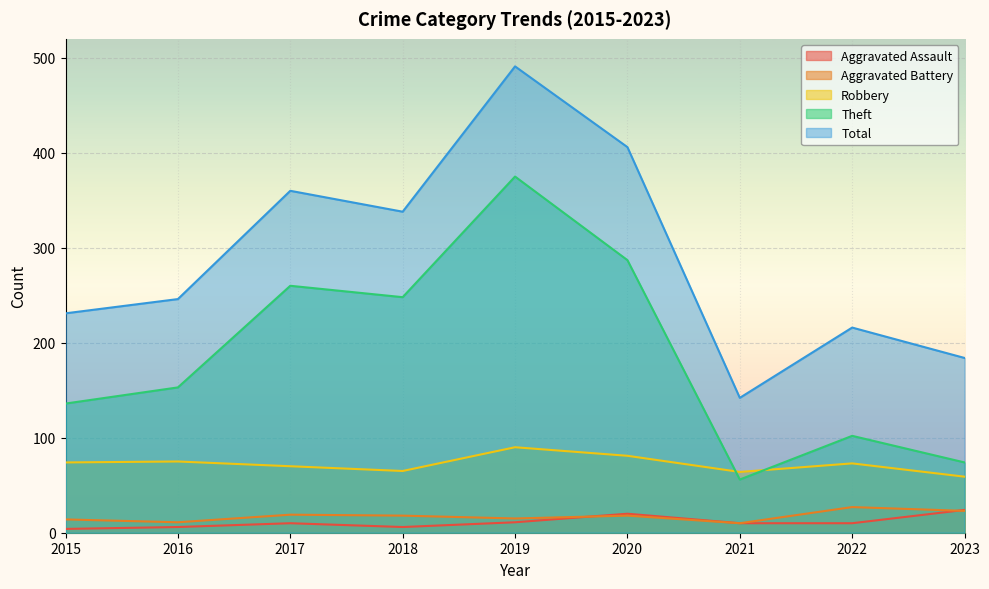

Reading left to right, what are all the values shown in this chart?

Aggravated Assault: 4	6	10	6	11	20	10	10	24
Aggravated Battery: 14	11	19	18	15	18	10	27	23
Robbery: 74	75	70	65	90	81	64	73	59
Theft: 136	153	260	248	375	287	56	102	74
Total: 231	246	360	338	491	406	142	216	184